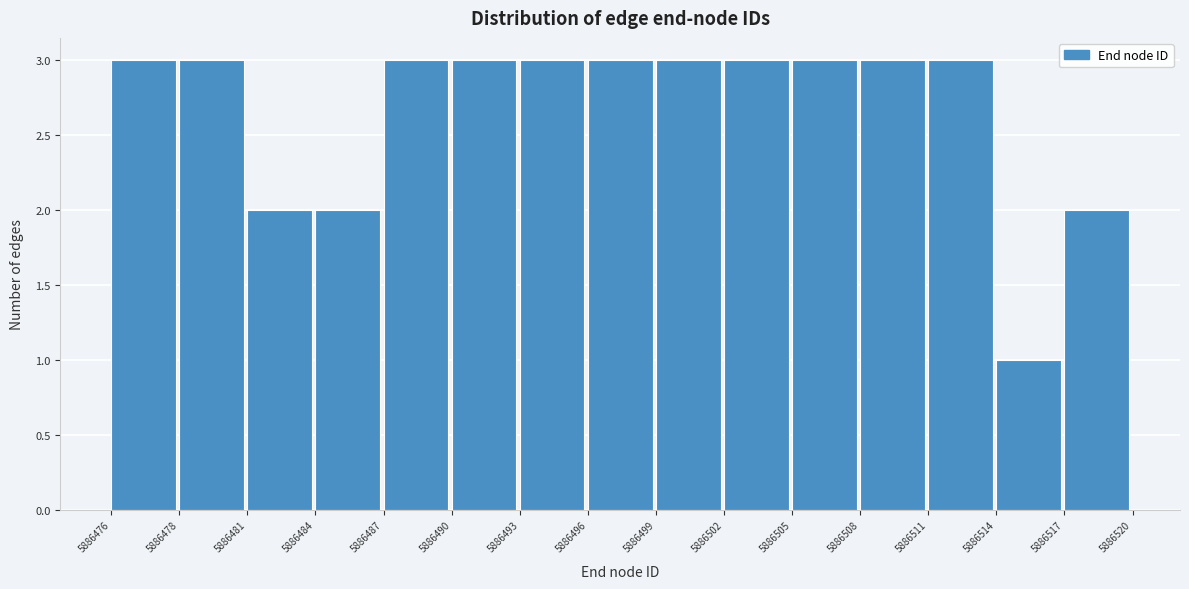

Reading left to right, extract all data points from this chart.

5886476=3	5886478=3	5886481=2	5886484=2	5886487=3	5886490=3	5886493=3	5886496=3	5886499=3	5886502=3	5886505=3	5886508=3	5886511=3	5886514=1	5886517=2